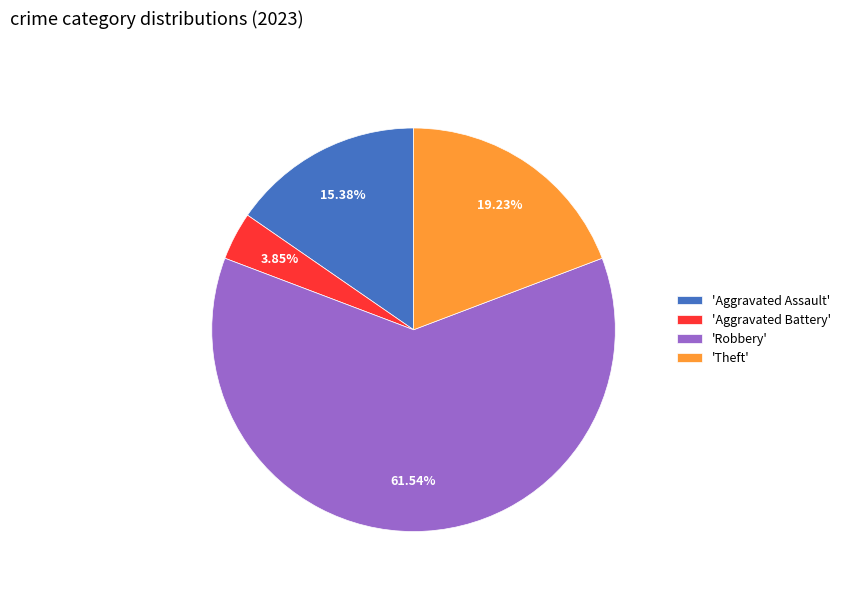

What is the ratio of the value at 'Theft' to the value at 'Aggravated Battery'?

5.0